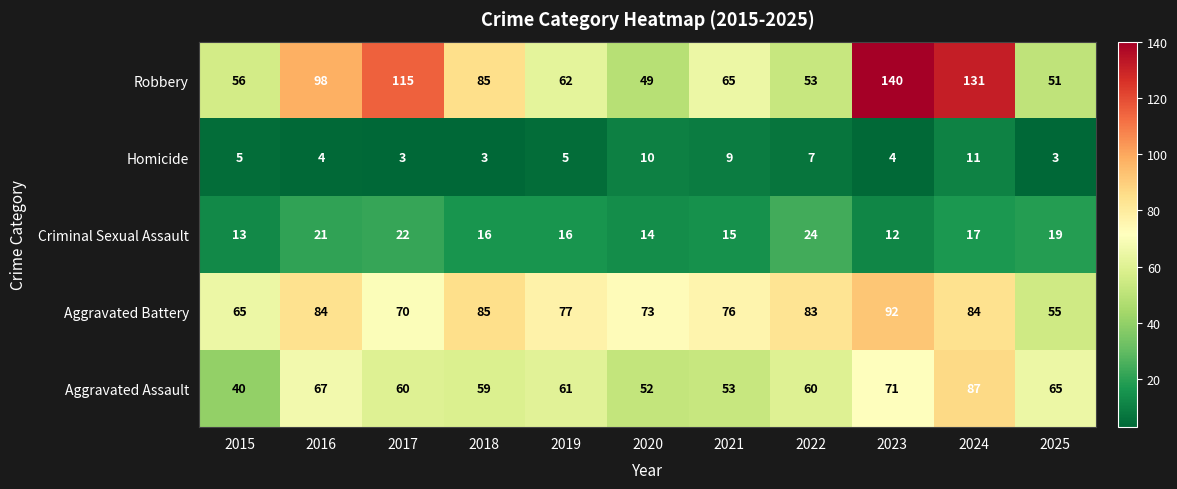

Which series has the largest total across all categories?

Robbery